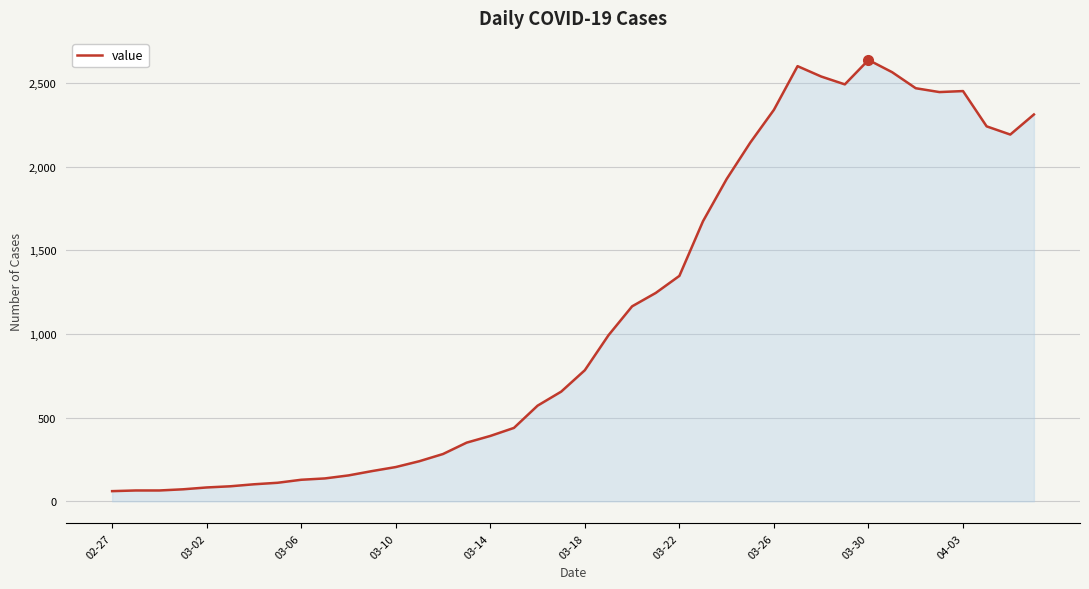

How many distinct data groups are displayed?

1